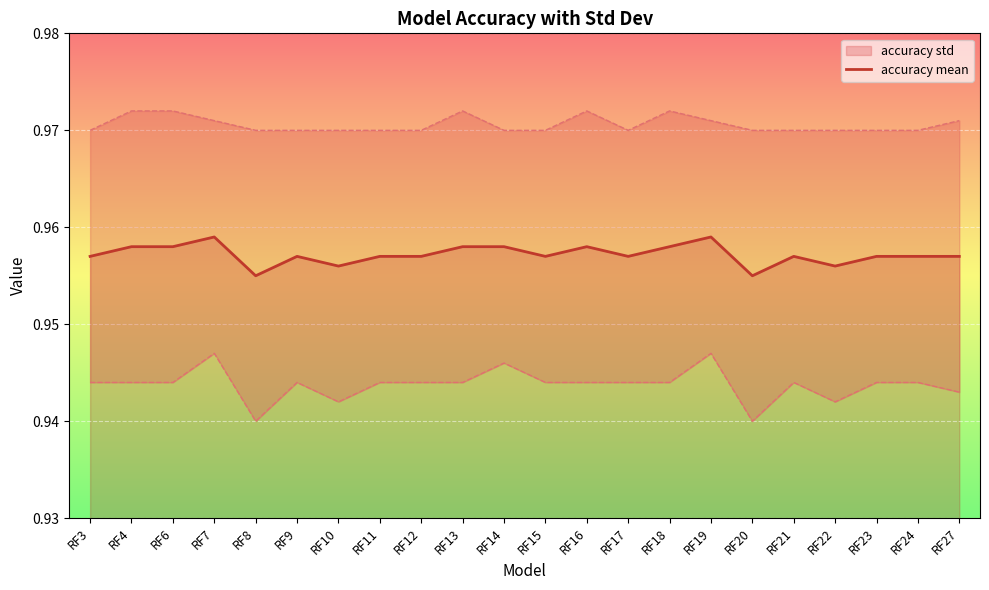

Is it true that the value at RF6 is 1.7?

False